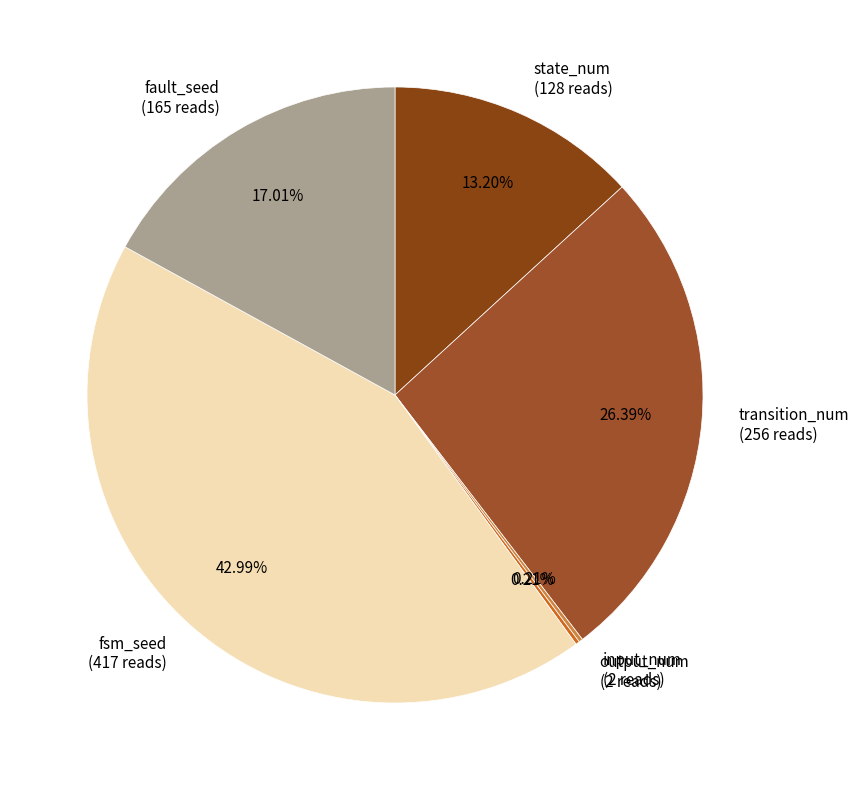

What is the largest slice in the pie chart?

fsm_seed